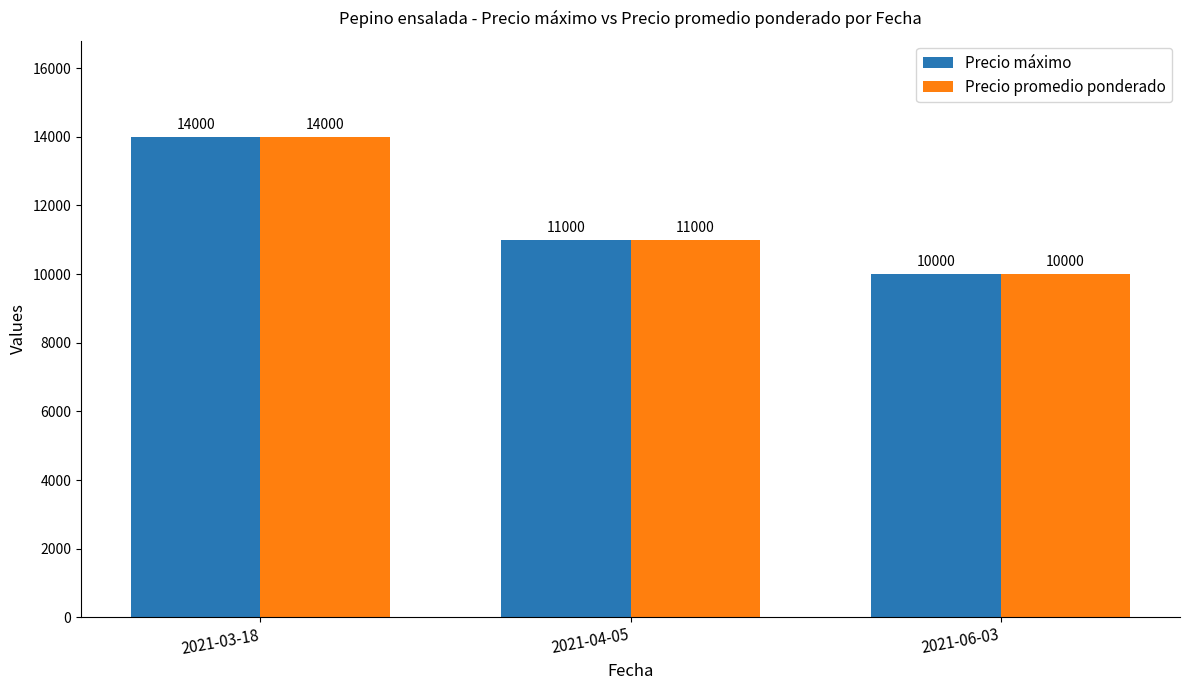

What is the difference between the Precio promedio ponderado values at 2021-03-18 and 2021-06-03?

4000